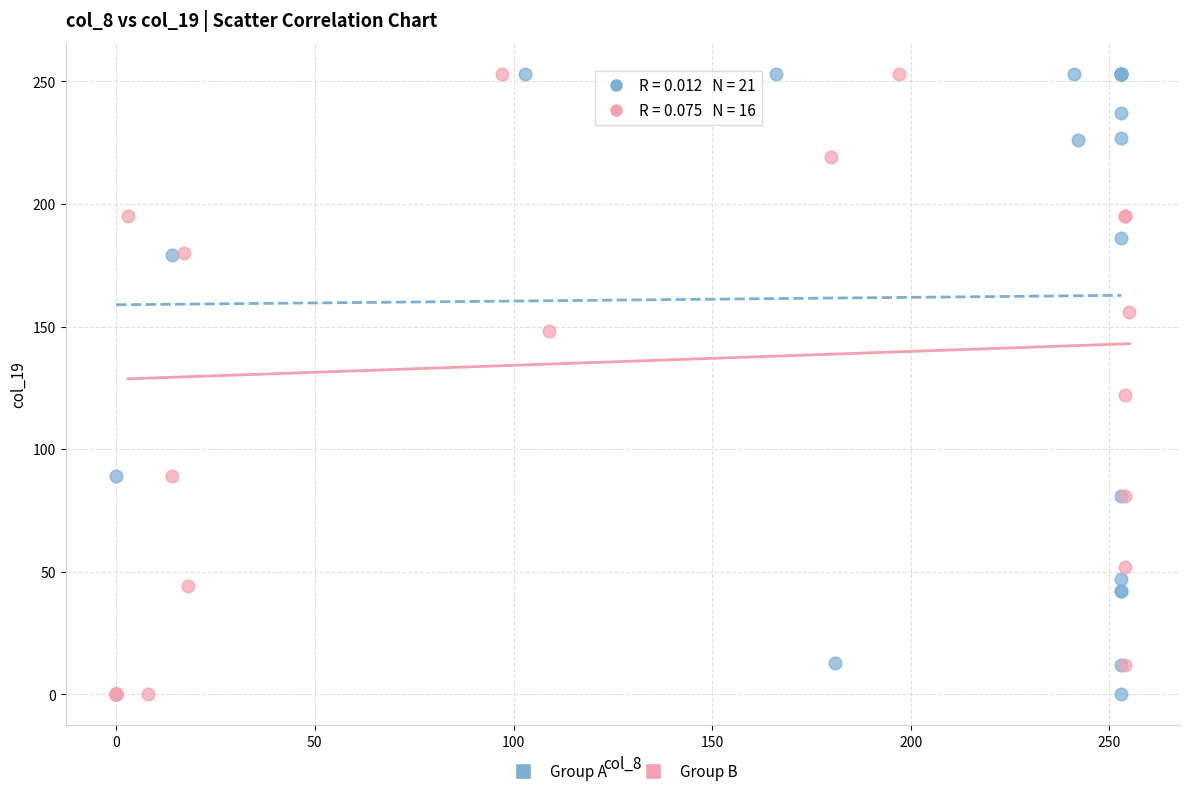

What are all the series names shown in the legend?

Group A, Group B